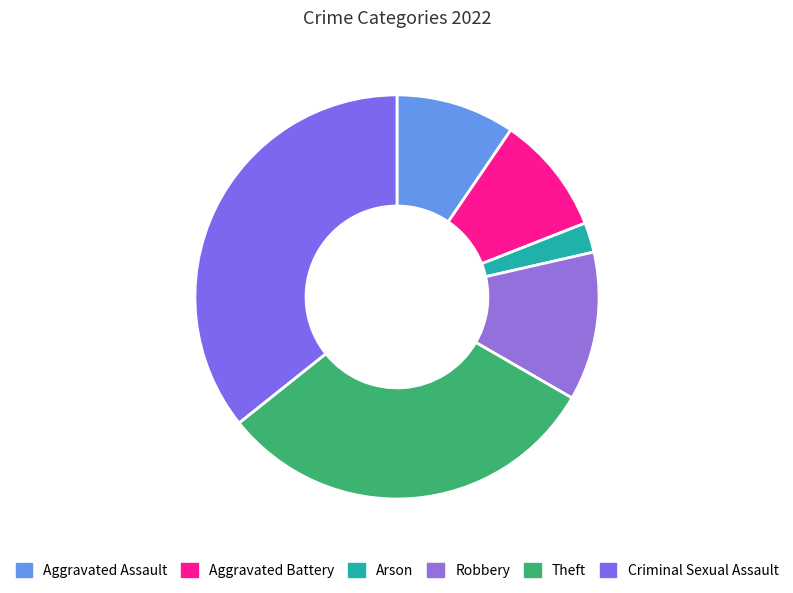

Count the number of slices in the pie.

6